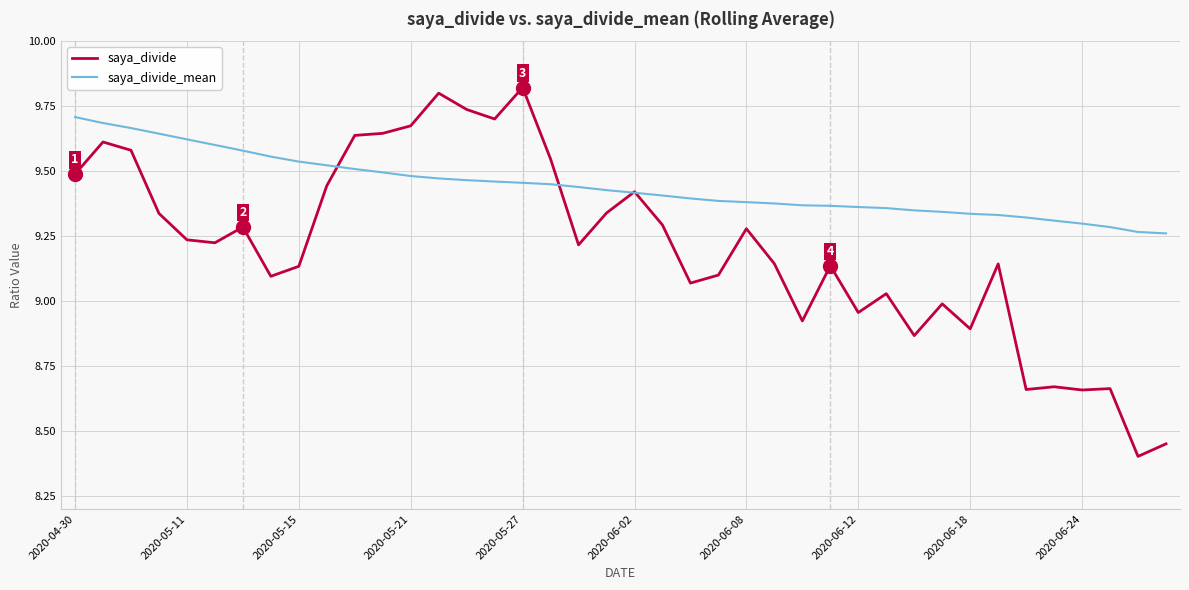

Which series has the largest total across all categories?

saya_divide_mean